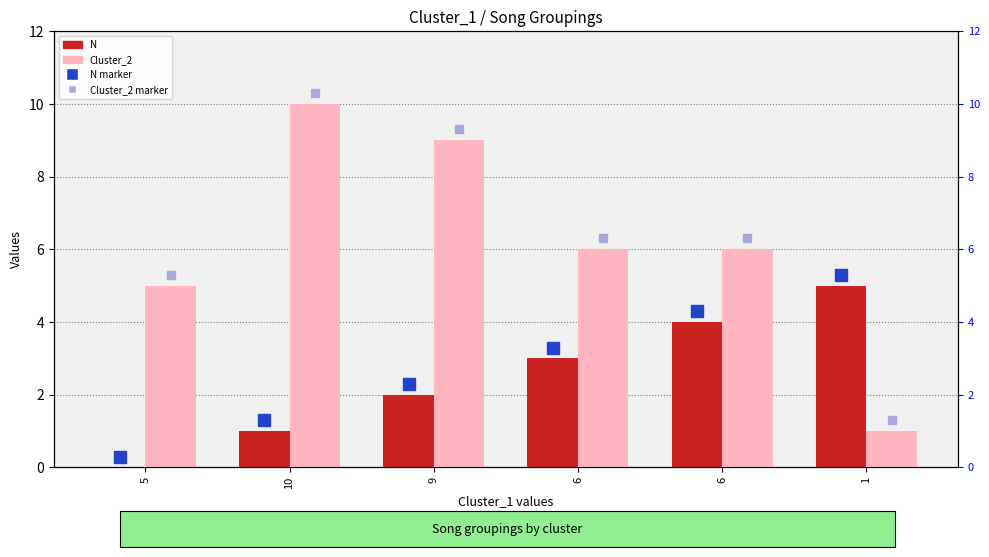

Between 6 and 1, which series saw the biggest shift?

Cluster_2